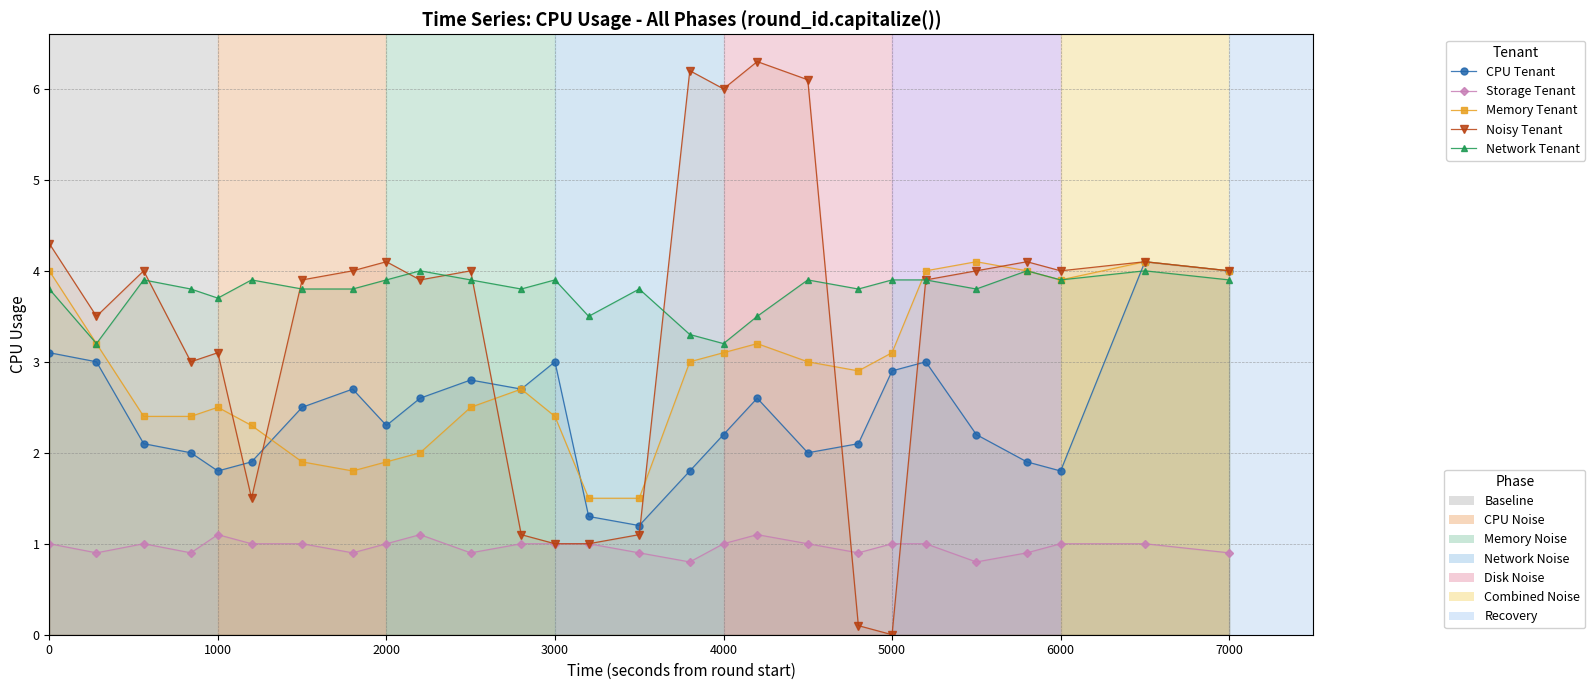

What is the lowest value of the Network Tenant series?

3.2